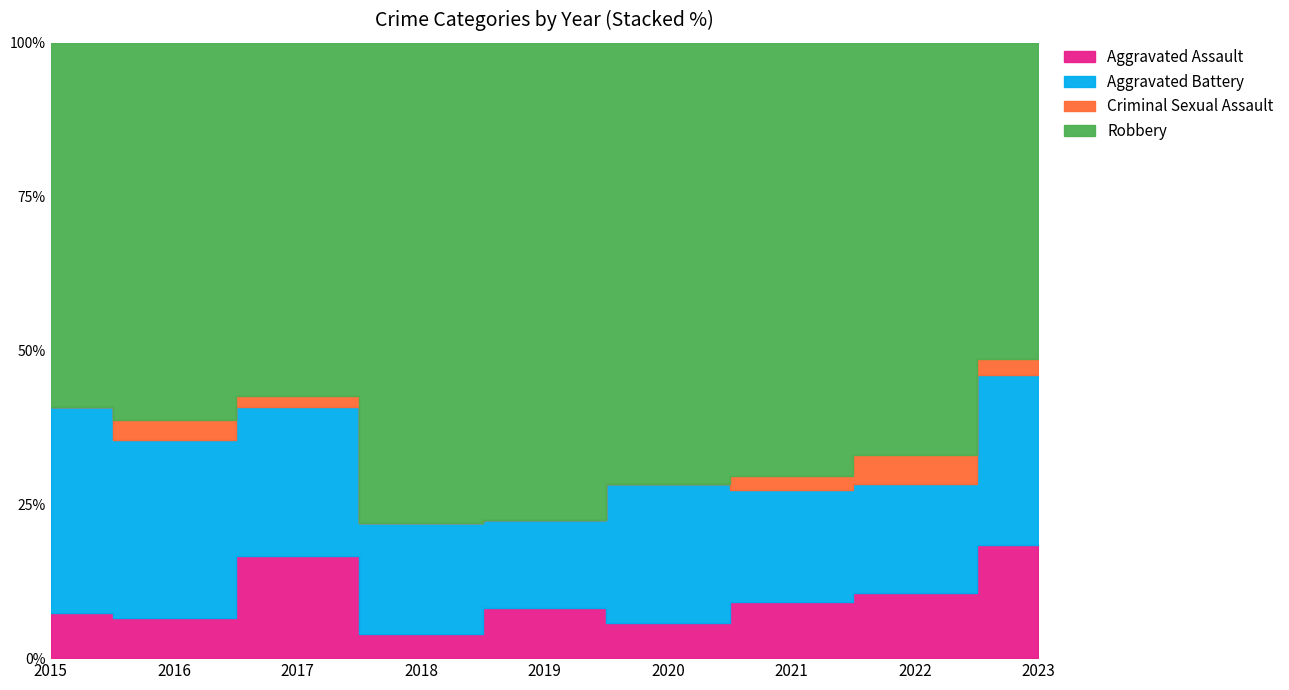

Which series has the largest total across all categories?

Robbery